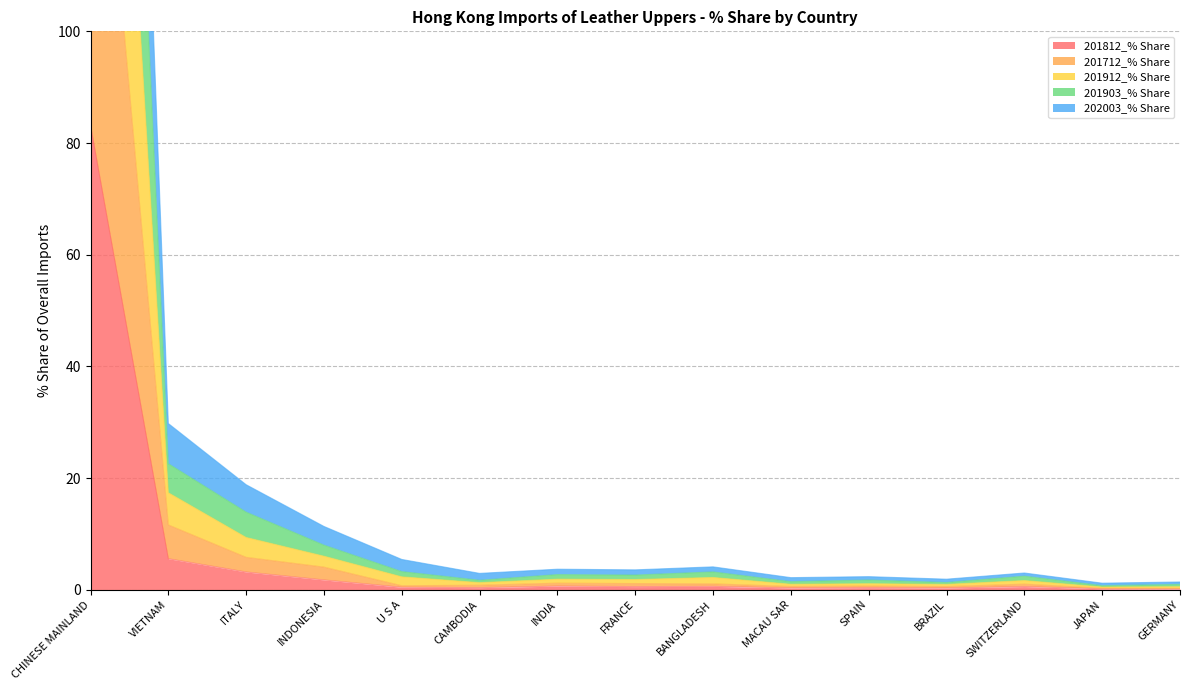

Which category has the lowest value in the 201912_% Share series?

JAPAN